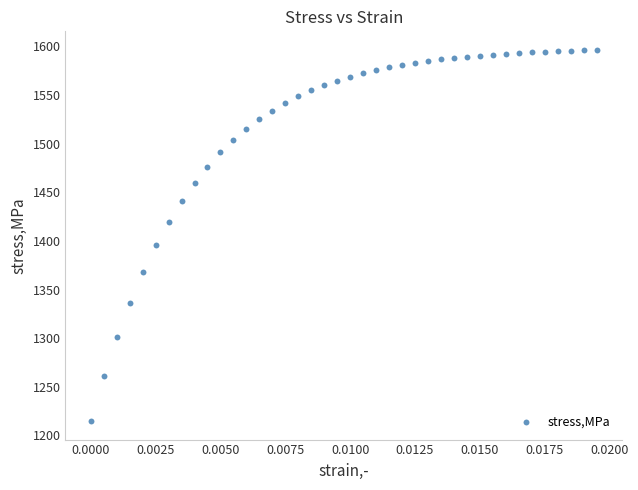

What Y value in the scatter plot is closest to 1405?

1395.4